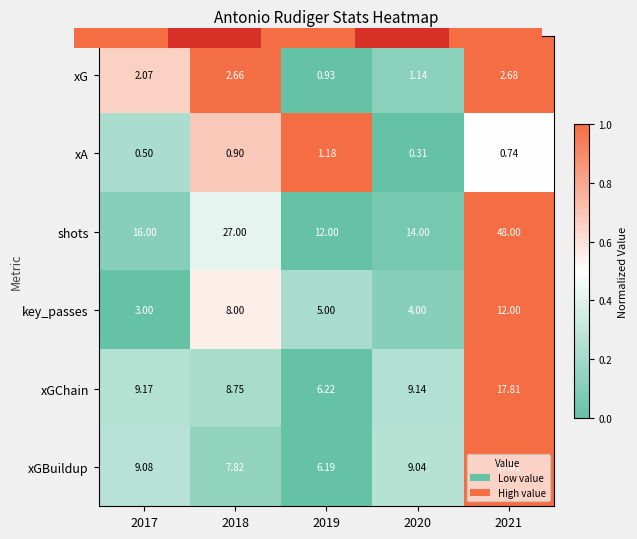

Between 2021 and 2019, which is larger?

2021